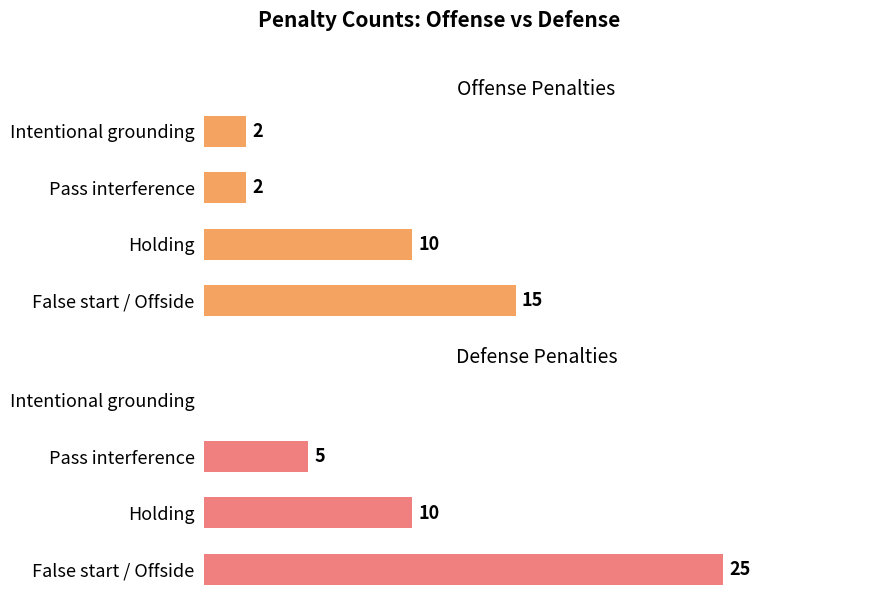

Is it true that DEF equals 16 at False start / Offside?

False